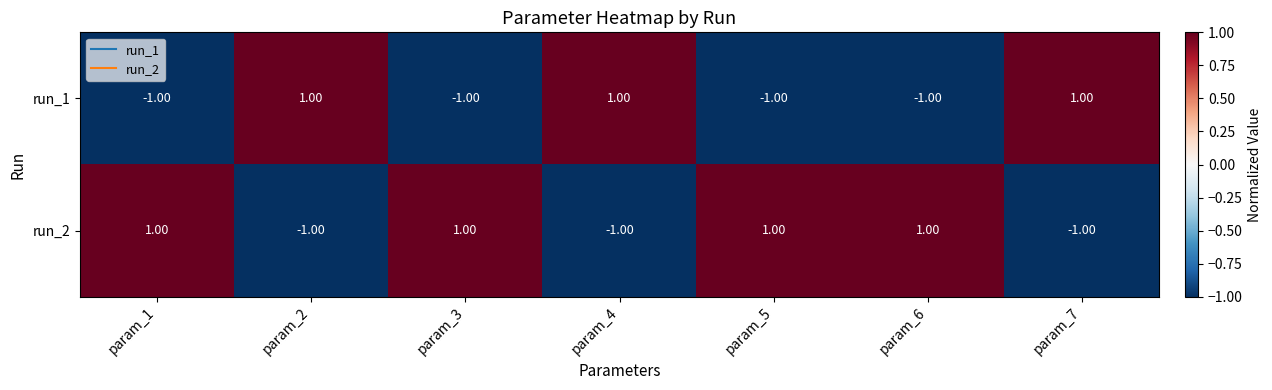

Rank the series at param_5 from lowest to highest value.

run_1, run_2